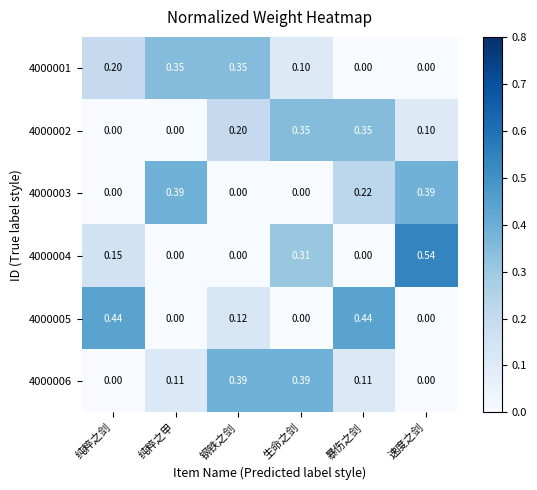

Is the value of 4000002 at 暴伤之剑 greater than the value of 4000003 at 速度之剑?

No